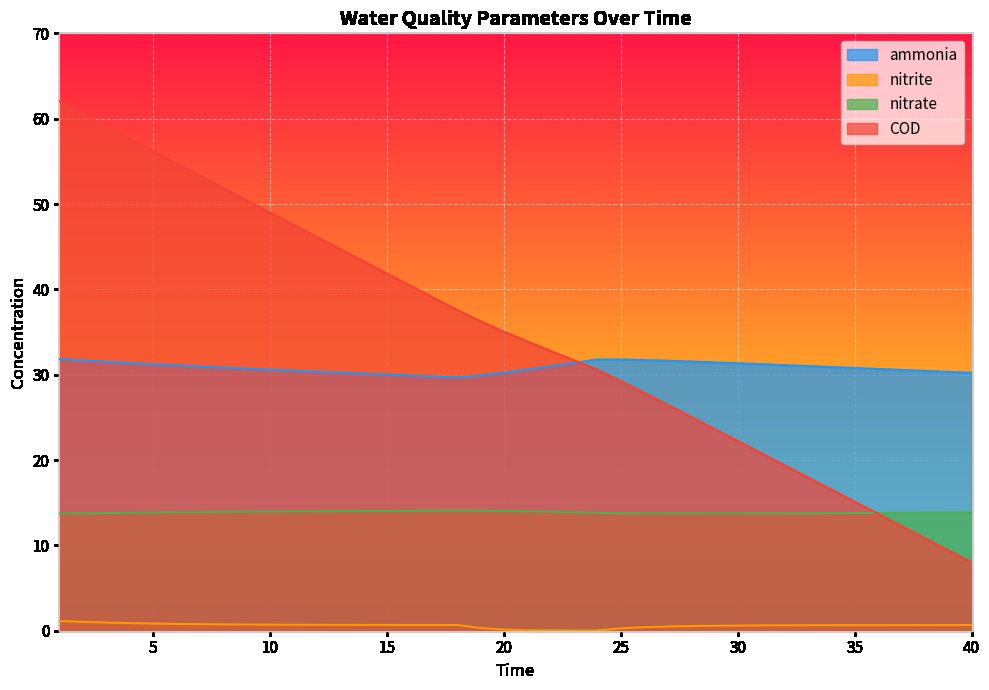

Is the value of nitrate at 32 greater than the value of nitrite at 32?

Yes